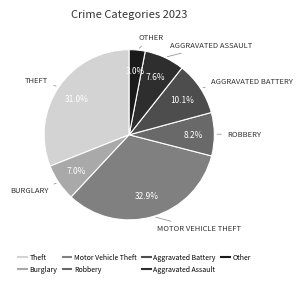

What is the largest slice in the pie chart?

Motor Vehicle Theft